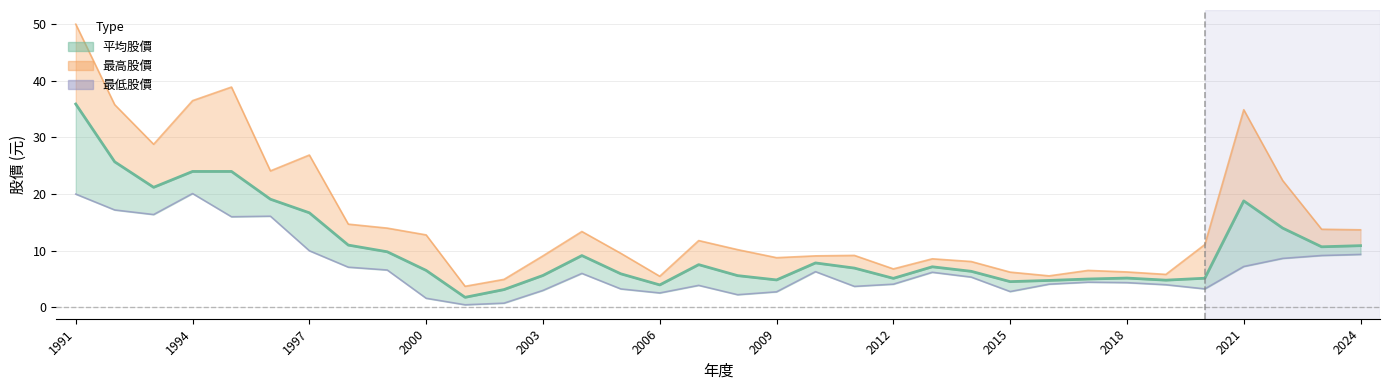

Reading right to left, extract all data points from this chart.

10.9	10.7	14.0	18.8	5.2	4.8	5.2	5.0	4.8	4.5	6.4	7.2	5.1	6.9	7.8	4.8	5.6	7.5	4.0	5.9	9.2	5.6	3.1	1.8	6.5	9.8	11.0	16.7	19.1	24.0	24.0	21.2	25.7	35.9